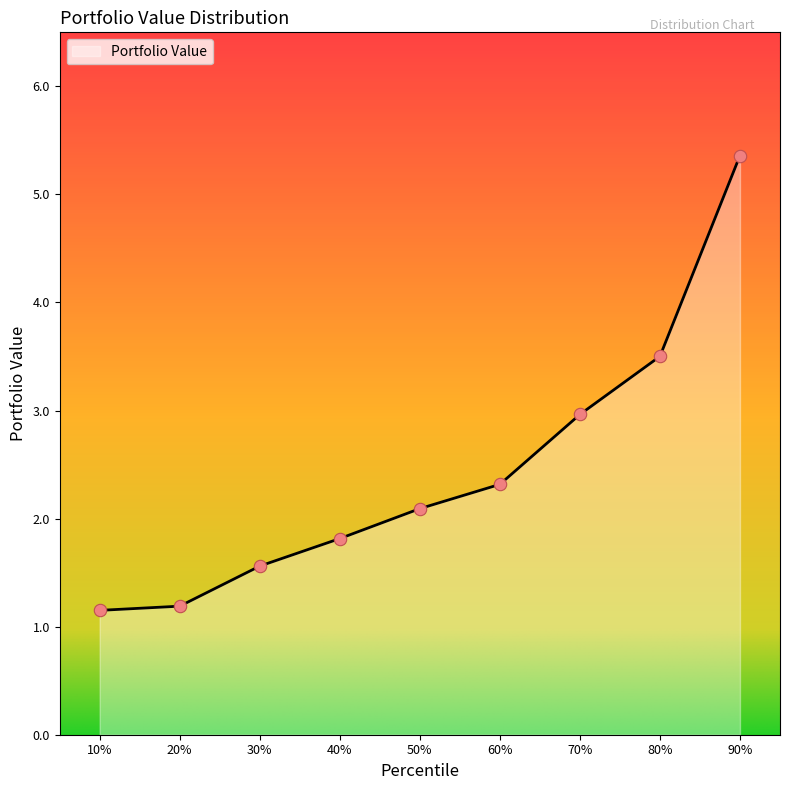

Which has a higher value, 20% or 30%?

30%